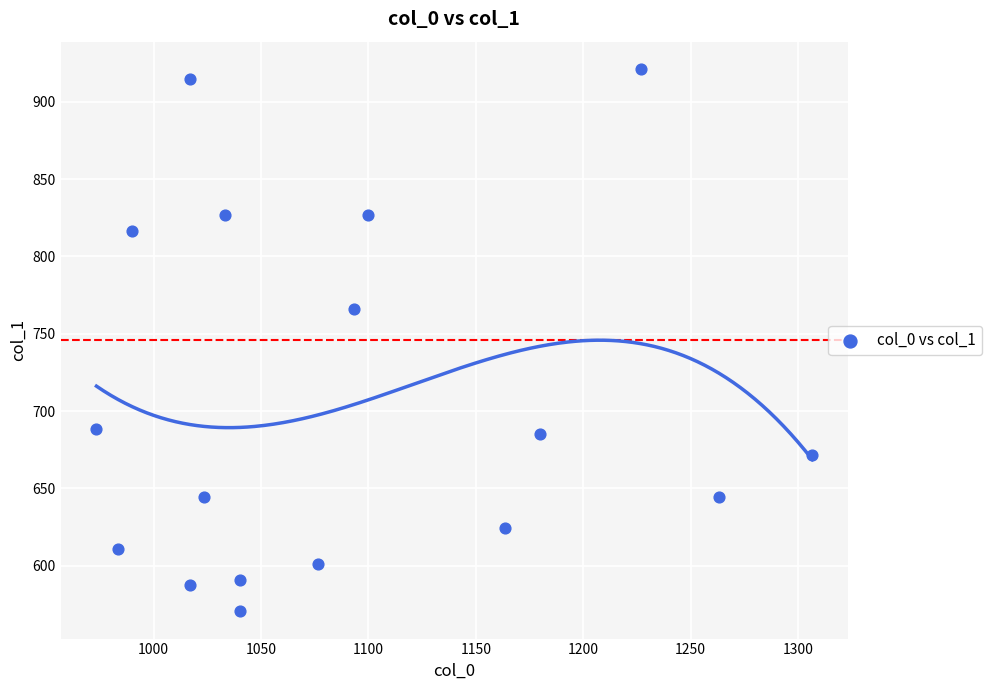

What Y value in the scatter plot is closest to 745?

766.1